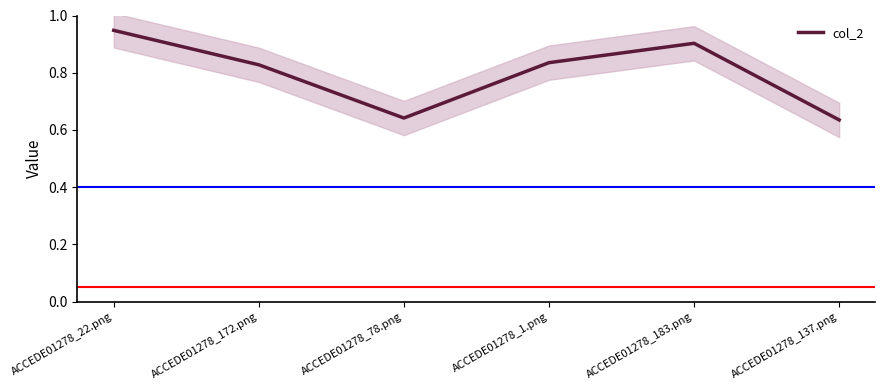

What is the average value?

0.8